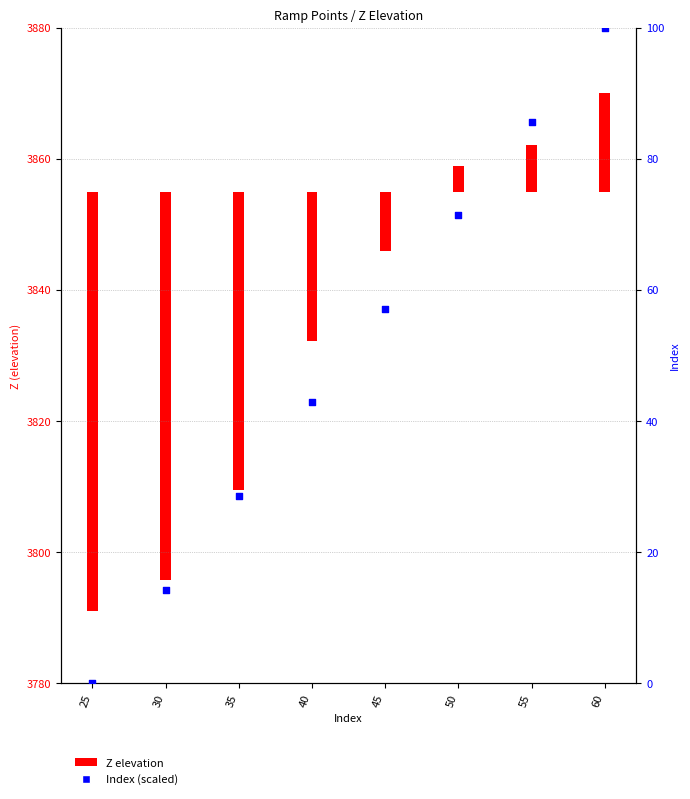

Approximately how many times larger is the value at 50 compared to 30?

5.0